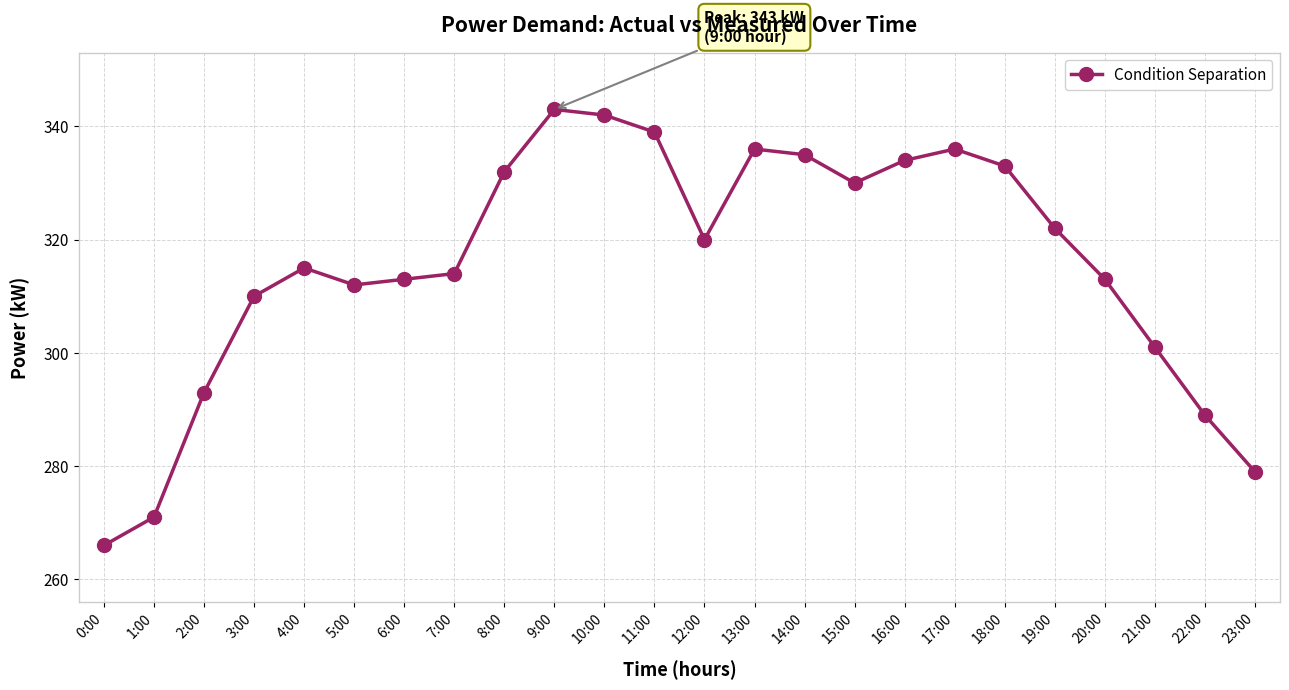

How many lines are shown in the chart?

1